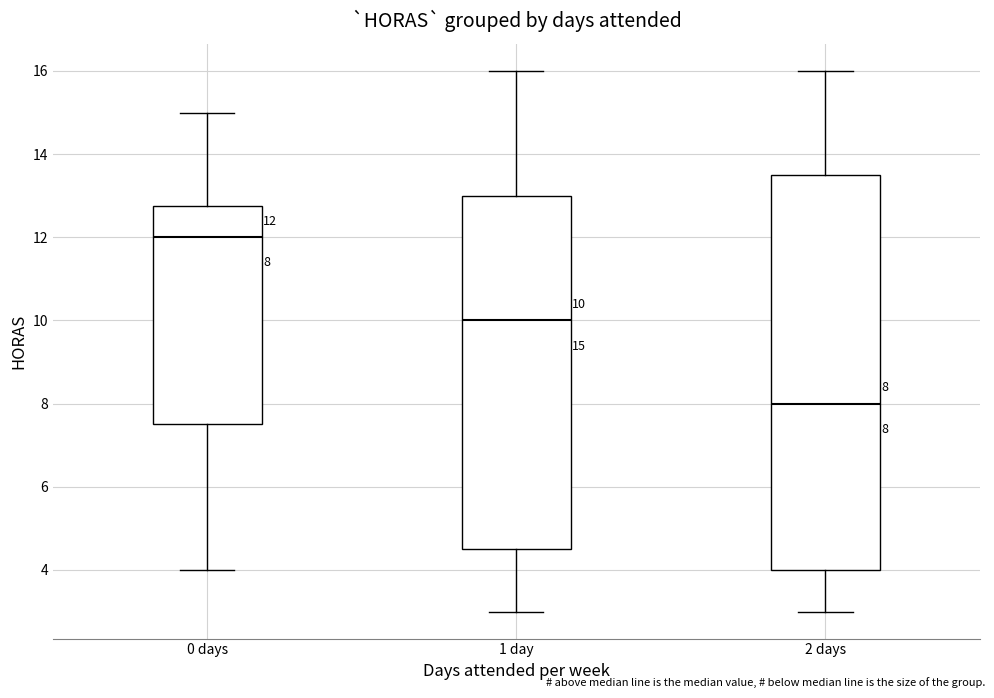

Comparing the boxes themselves (not the whiskers), which one is the tallest?

2 days